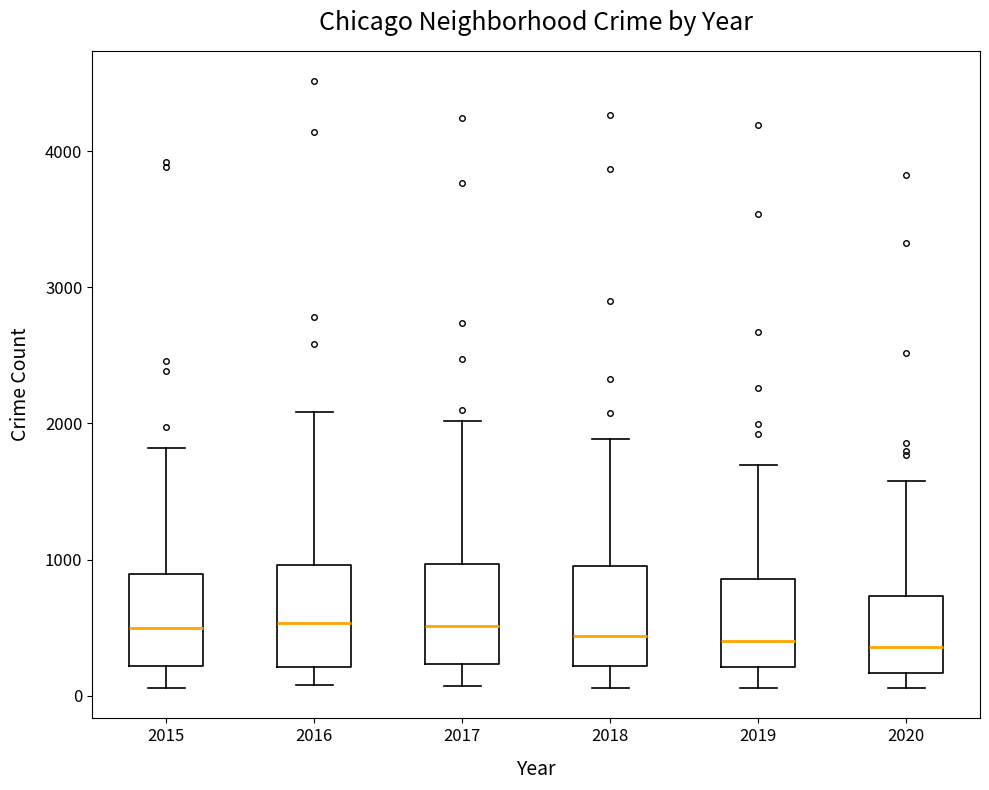

Reading left to right, transcribe this box plot: for each box, give where its median line is, the range the box spans, and where its two whiskers end, as read against the y-axis. The values are not printed on the chart, so give them approximately, as read against the axis.

2015: median 500, box 200 to 900, whiskers 100 to 1800
2016: median 500, box 200 to 1000, whiskers 100 to 2100
2017: median 500, box 200 to 1000, whiskers 100 to 2000
2018: median 400, box 200 to 900, whiskers 100 to 1900
2019: median 400, box 200 to 900, whiskers 100 to 1700
2020: median 400, box 200 to 700, whiskers 100 to 1600